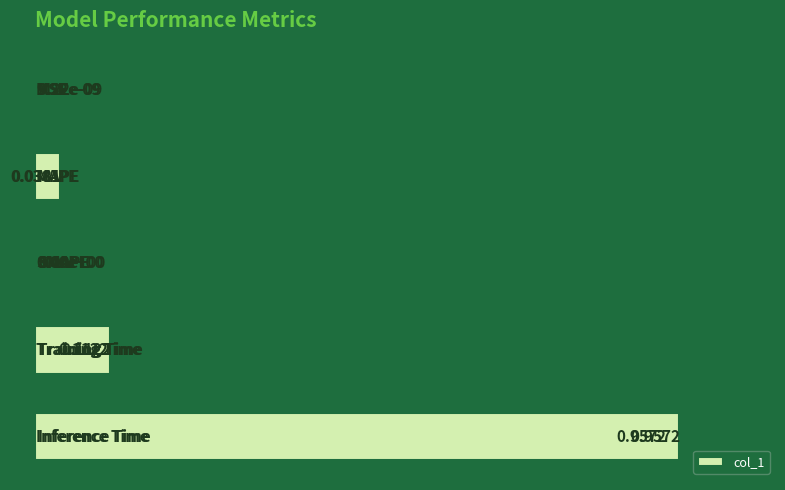

Count the number of categories in the chart.

5